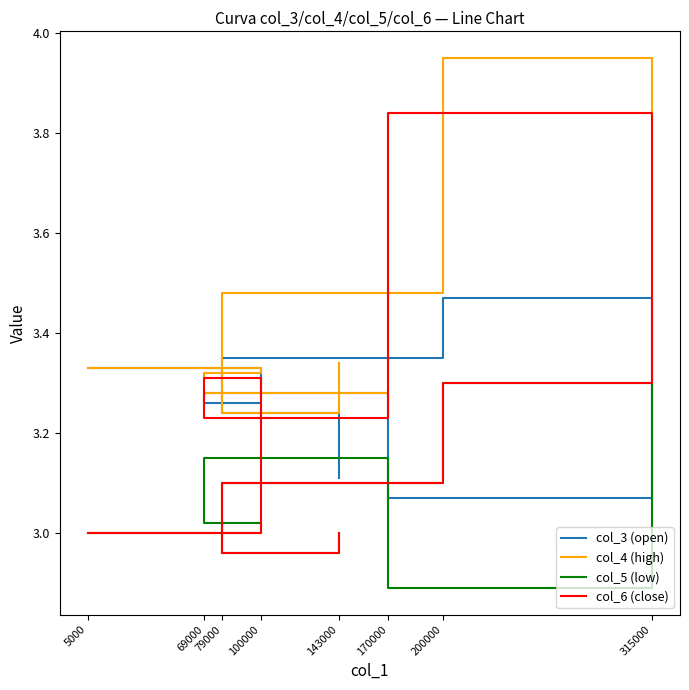

The value of col_4 (high) at 170000 is 5.3. True or false?

False